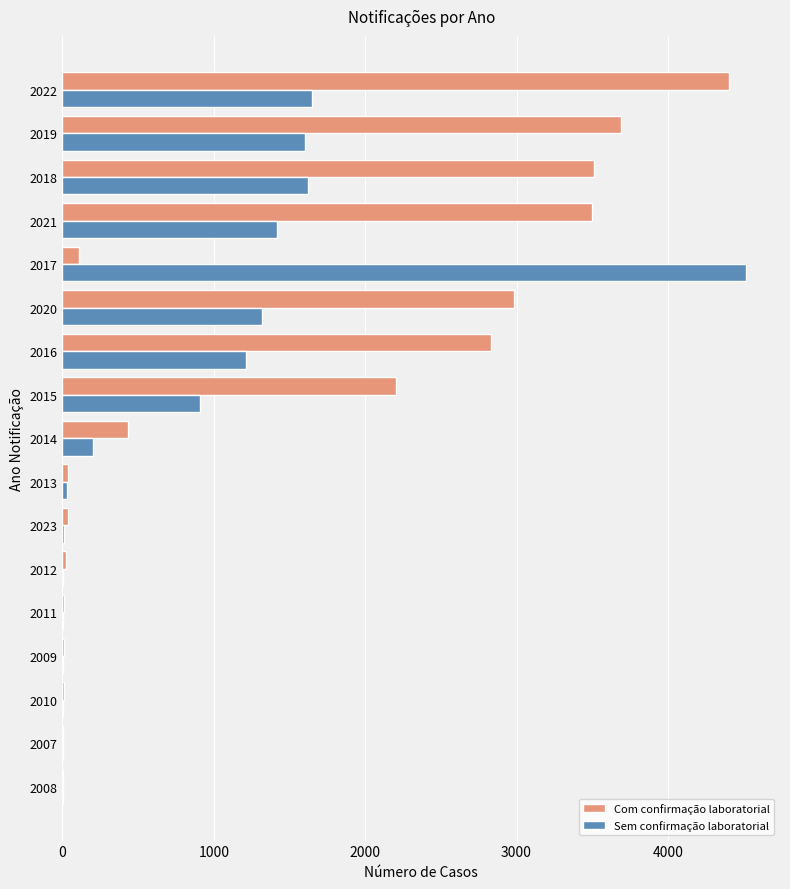

What is the sum of all Sem confirmação laboratorial values?

14508